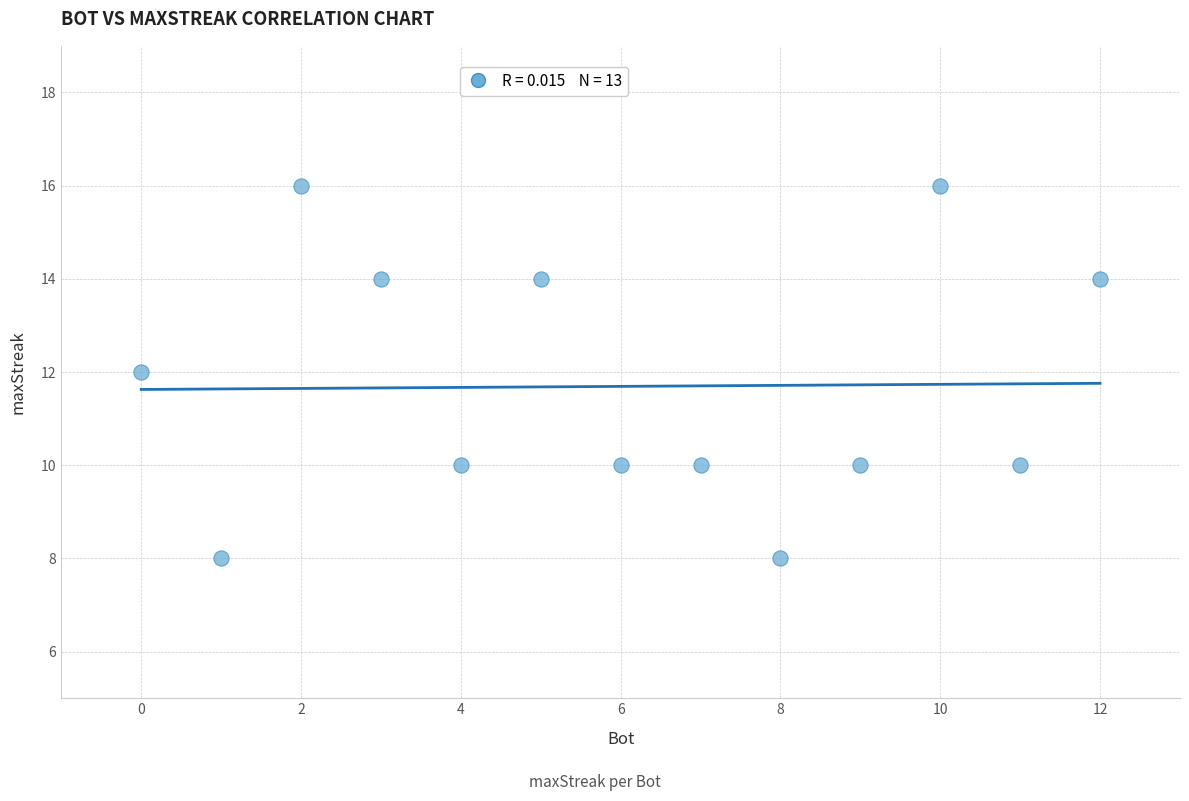

What is the range of Y values (max minus min)?

8